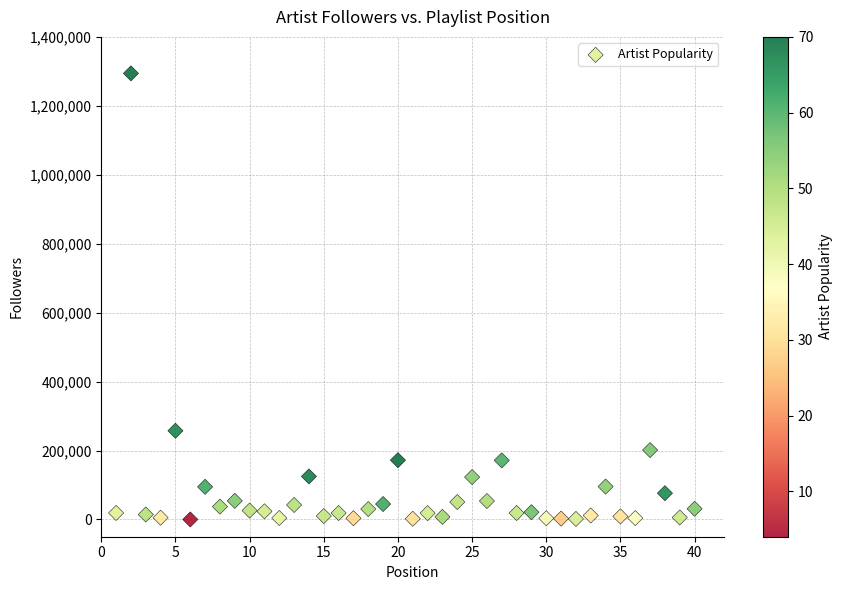

What is the range of Y values (max minus min)?

1294087